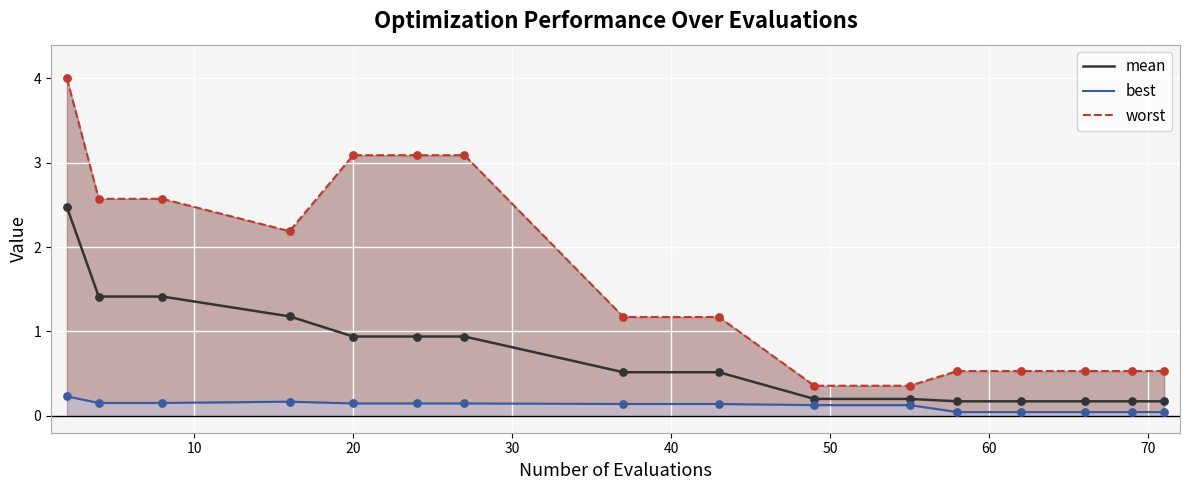

Which series contains the lowest Y value?

best